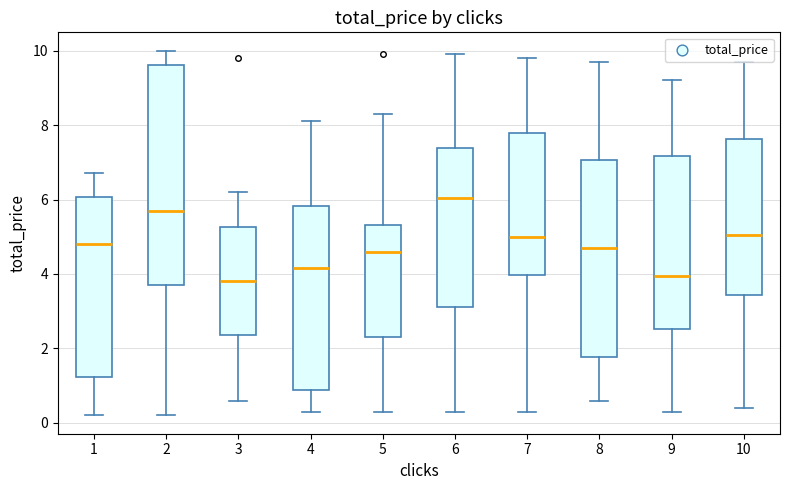

Which box is the tallest, from its lower edge to its upper edge?

2